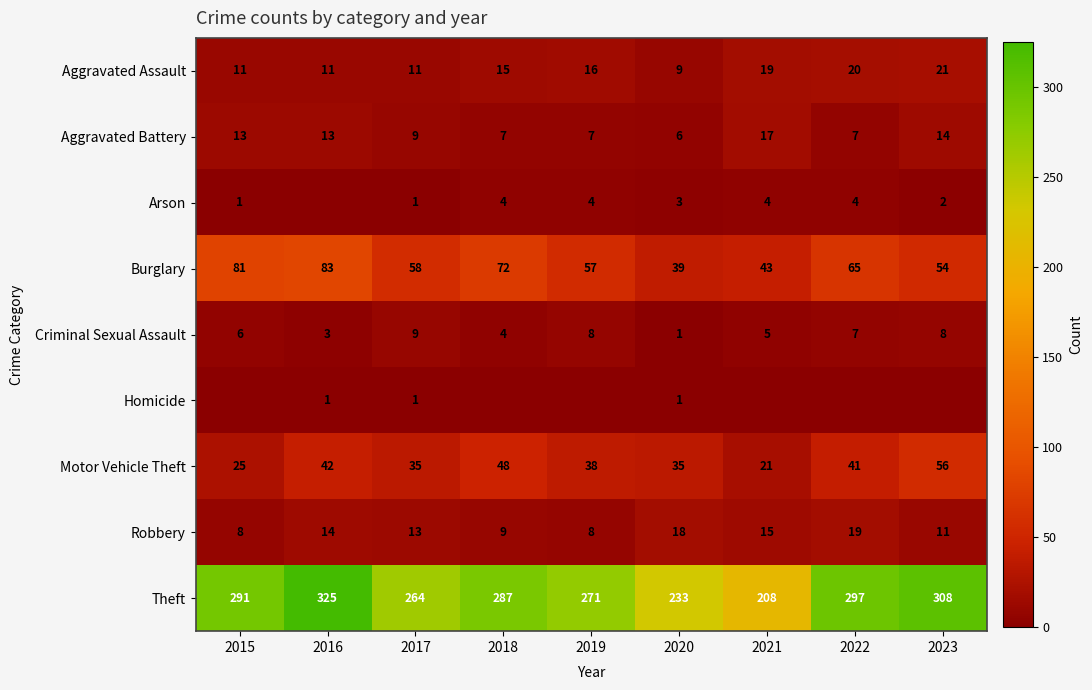

At which label does Motor Vehicle Theft reach its minimum?

2021